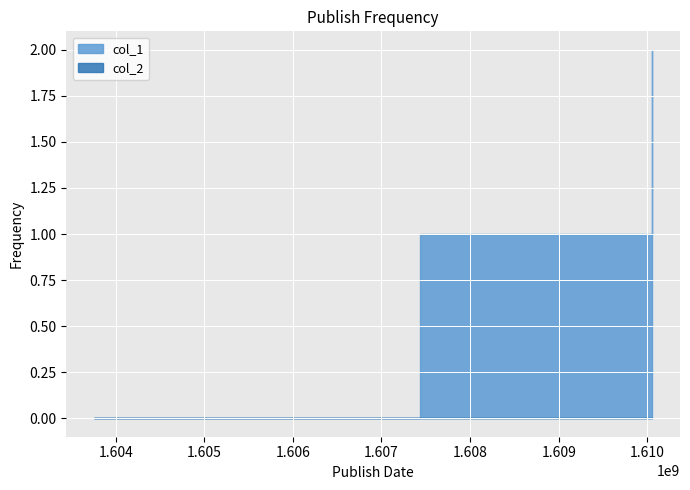

Reading right to left, extract all data points from this chart.

col_1: 1610053805=2	1607432960=1	1603759118=0
col_2: 1610053805=0	1607432960=0	1603759118=0